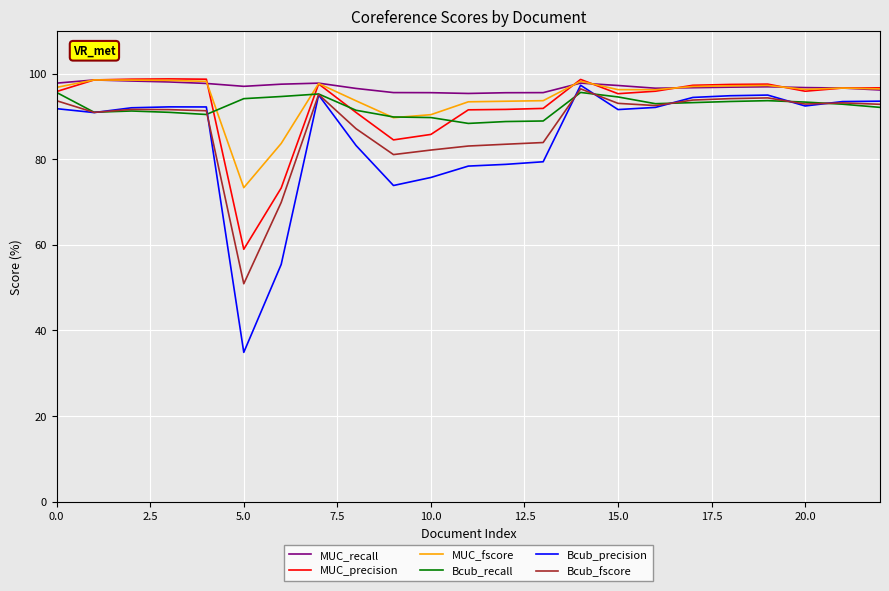

What is the maximum value shown in the chart?

98.8